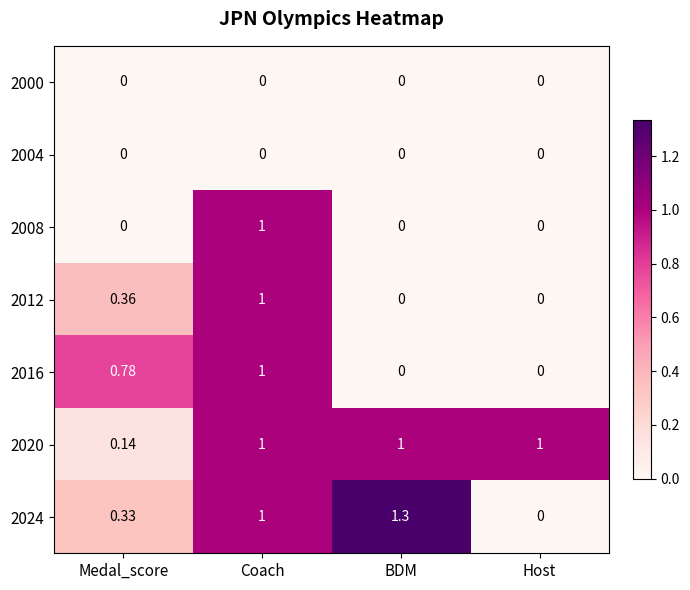

Which category has the highest value across all series?

BDM